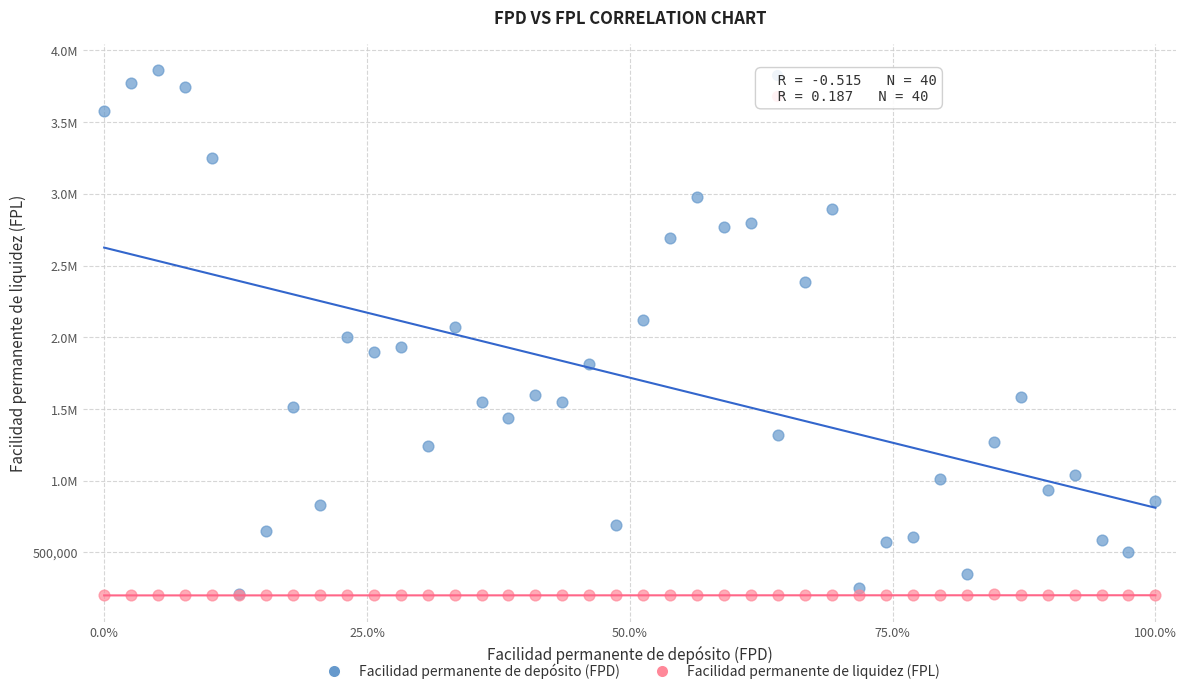

What are all the series names shown in the legend?

Facilidad permanente de depósito (FPD), Facilidad permanente de liquidez (FPL)